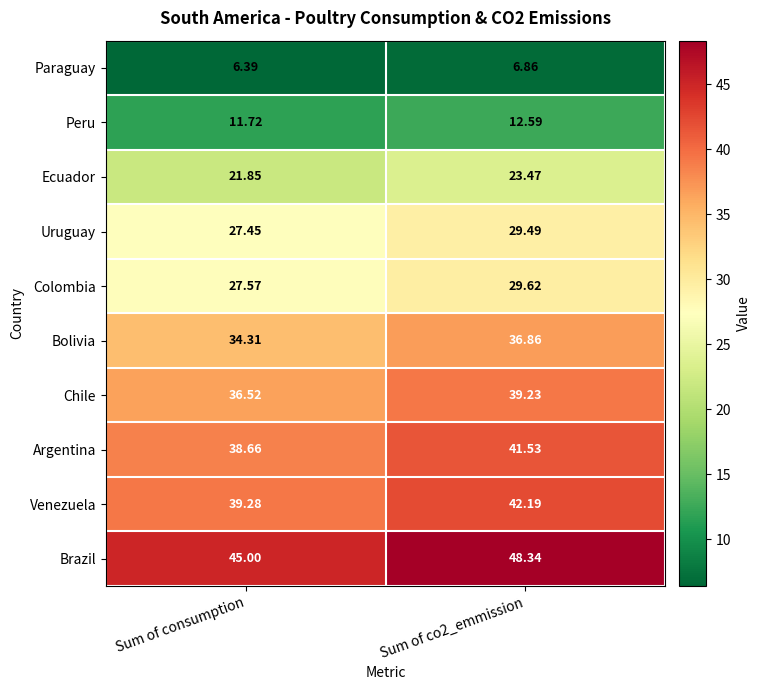

At which label is Argentina closest to 40?

Sum of consumption